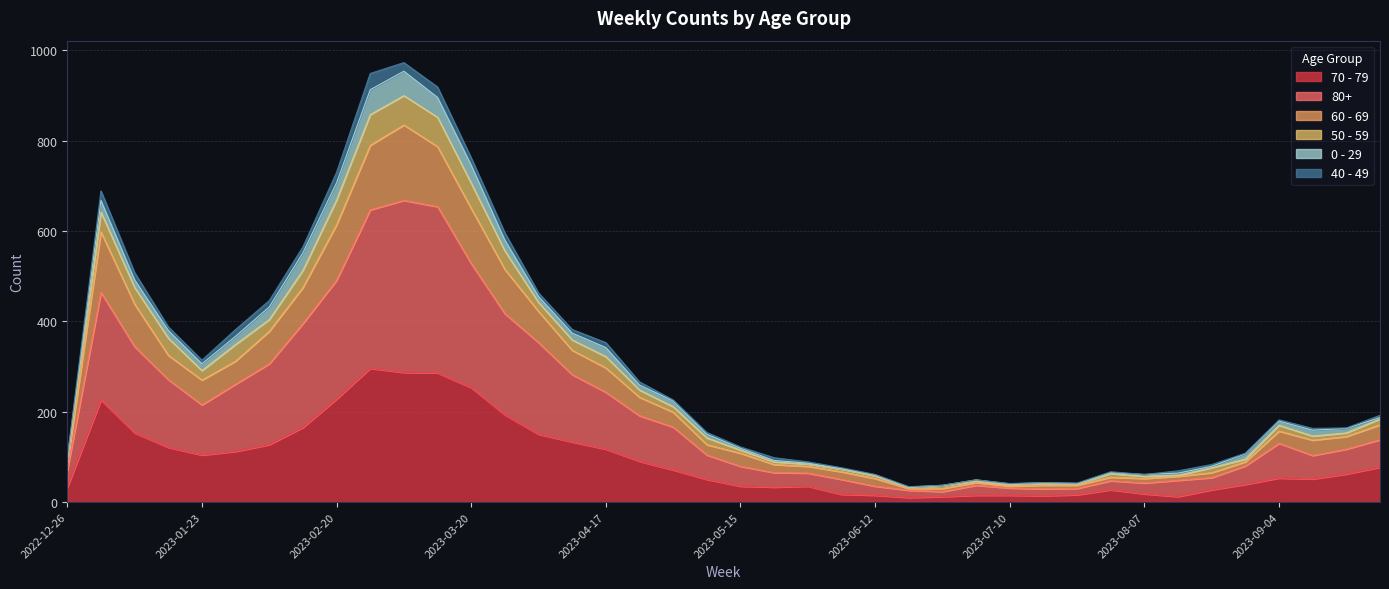

How many interior local valleys does the 70 - 79 series have?

6